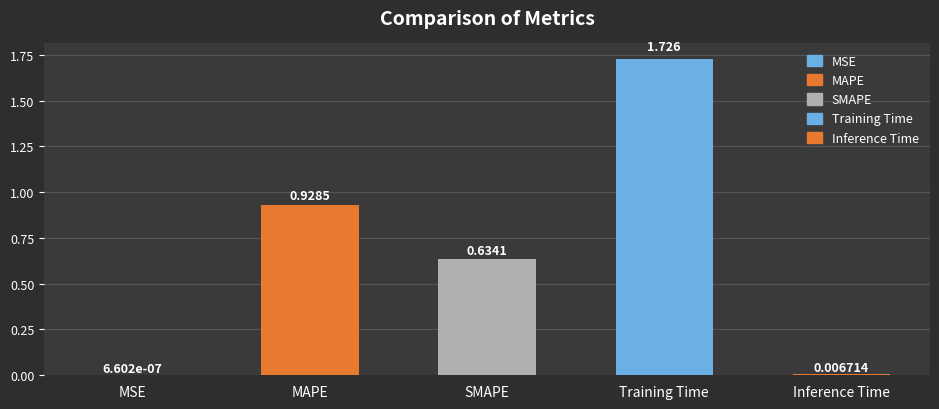

List the labels in order of value, largest first.

Training Time, MAPE, SMAPE, Inference Time, MSE